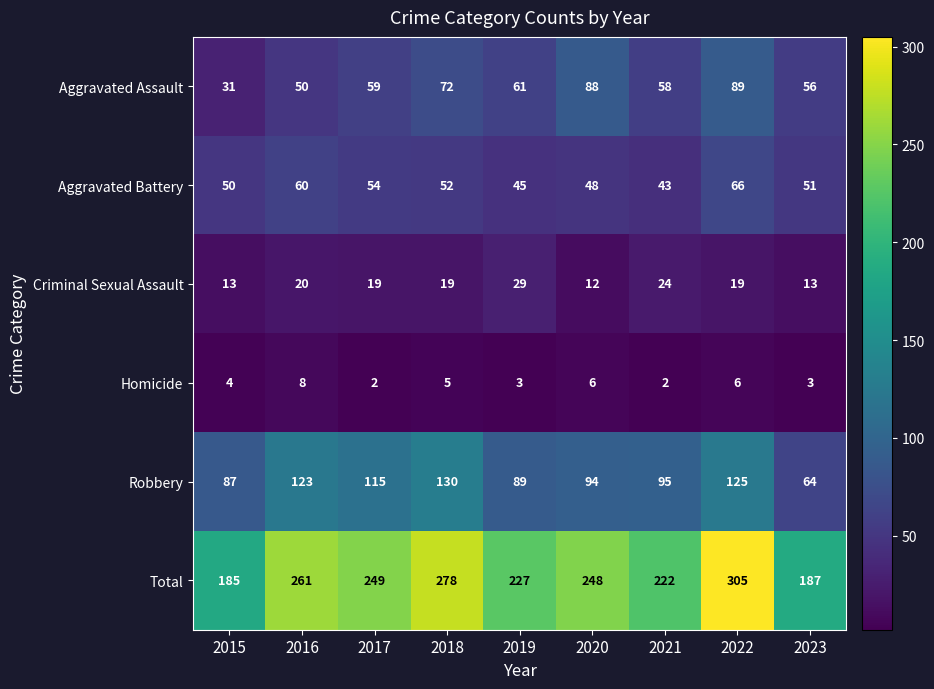

At which label does Robbery first exceed 95?

2016